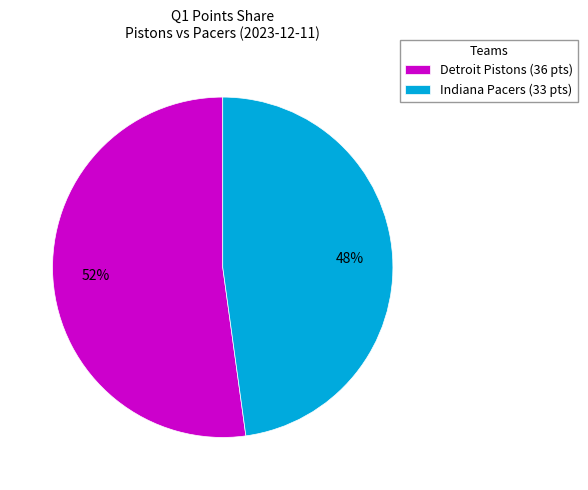

Which slice is the smallest?

Indiana Pacers